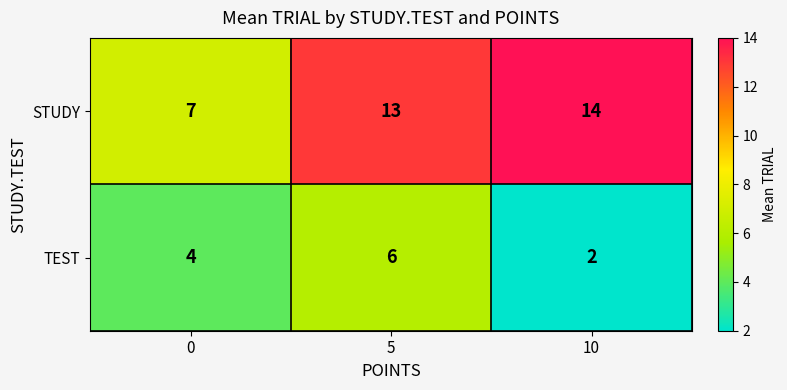

What is the minimum value shown in the chart?

2